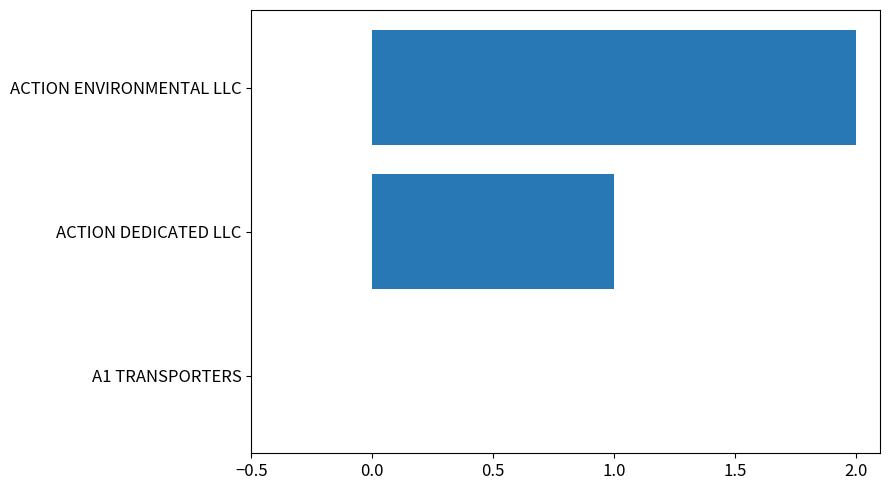

What is the sum of all values?

3